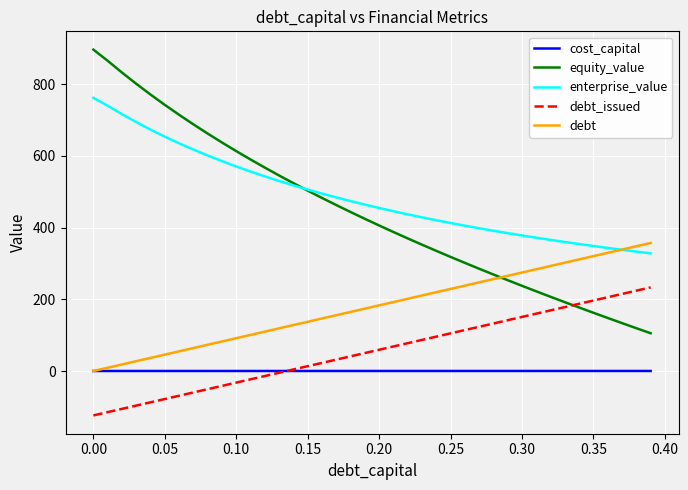

What is the average value of the debt series?

178.7